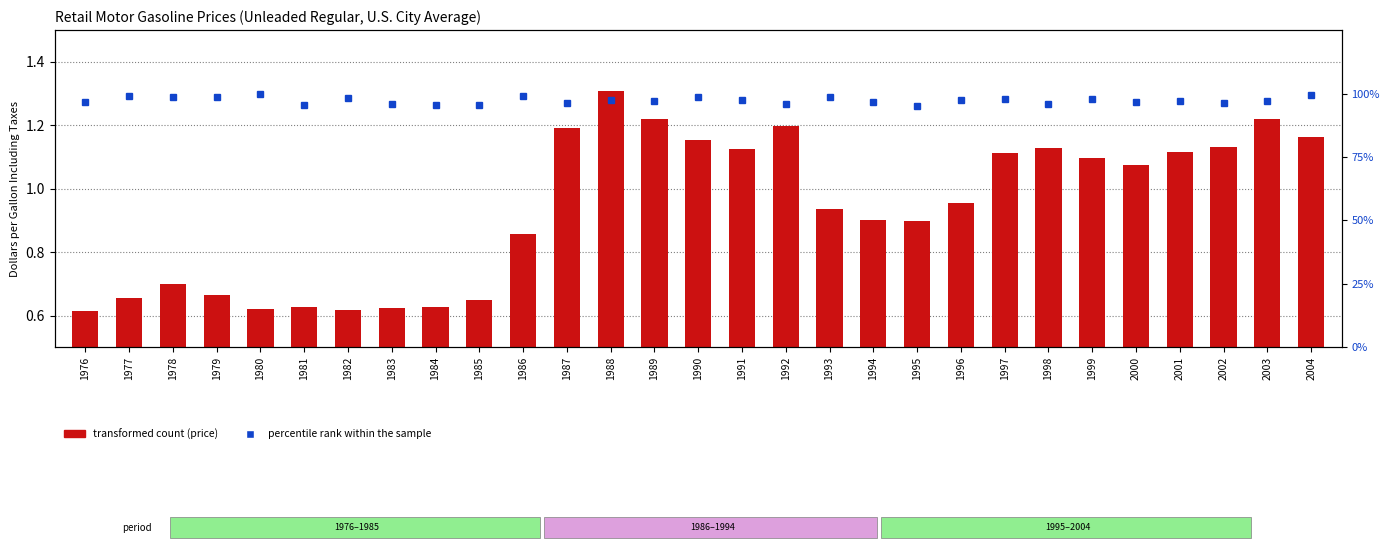

How many data points does each series have?

29